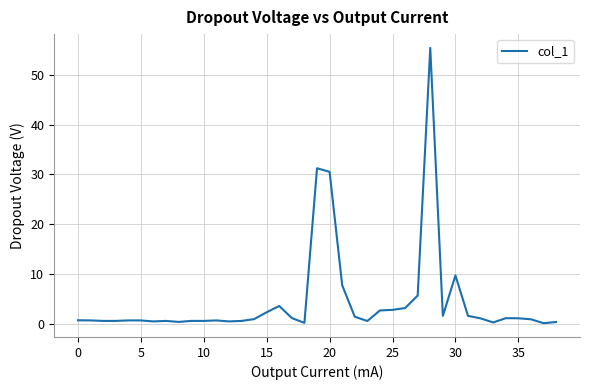

What is the greatest value displayed?

55.4